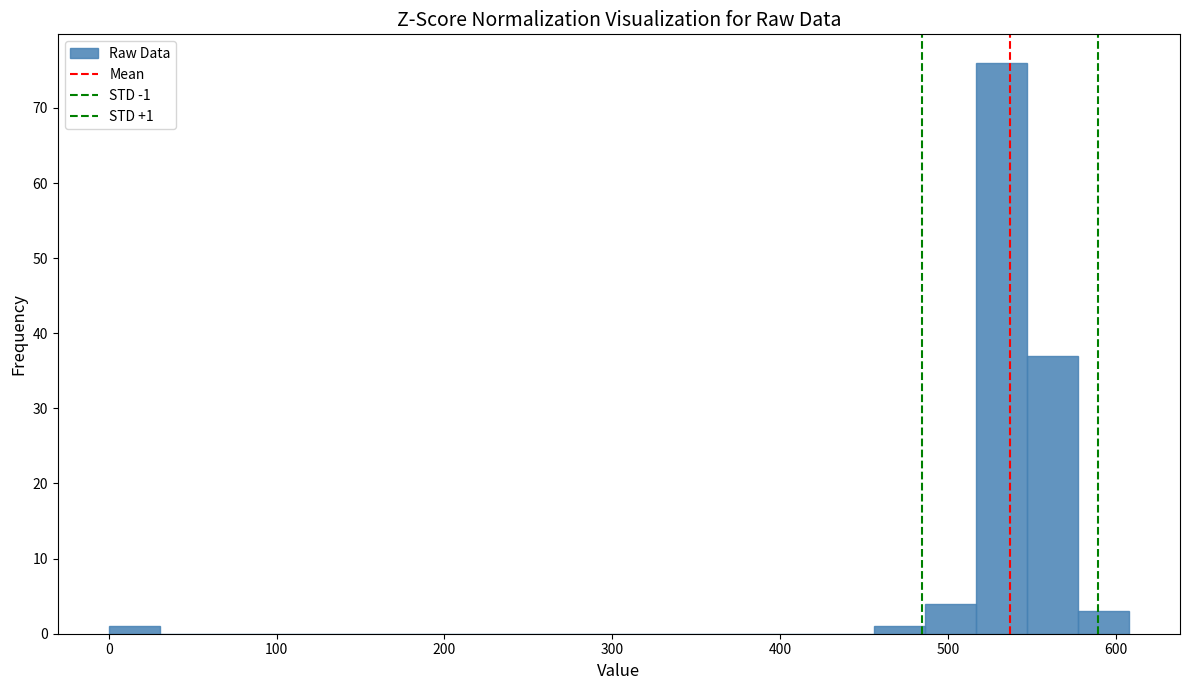

Around what value on the x-axis is the tallest bar? Give the approximate position of its centre, as read against the axis.

530